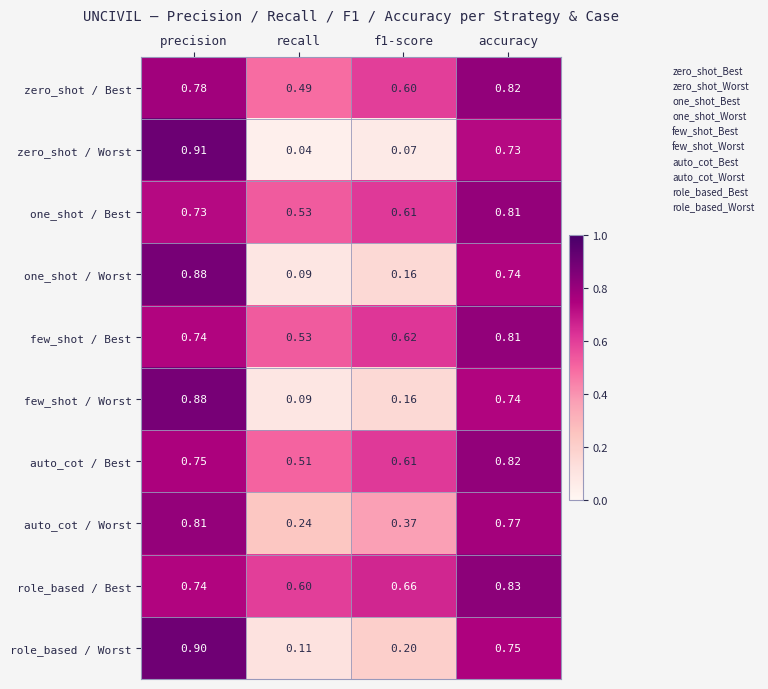

Is the value of one_shot / Best at precision greater than the value of auto_cot / Worst at accuracy?

No